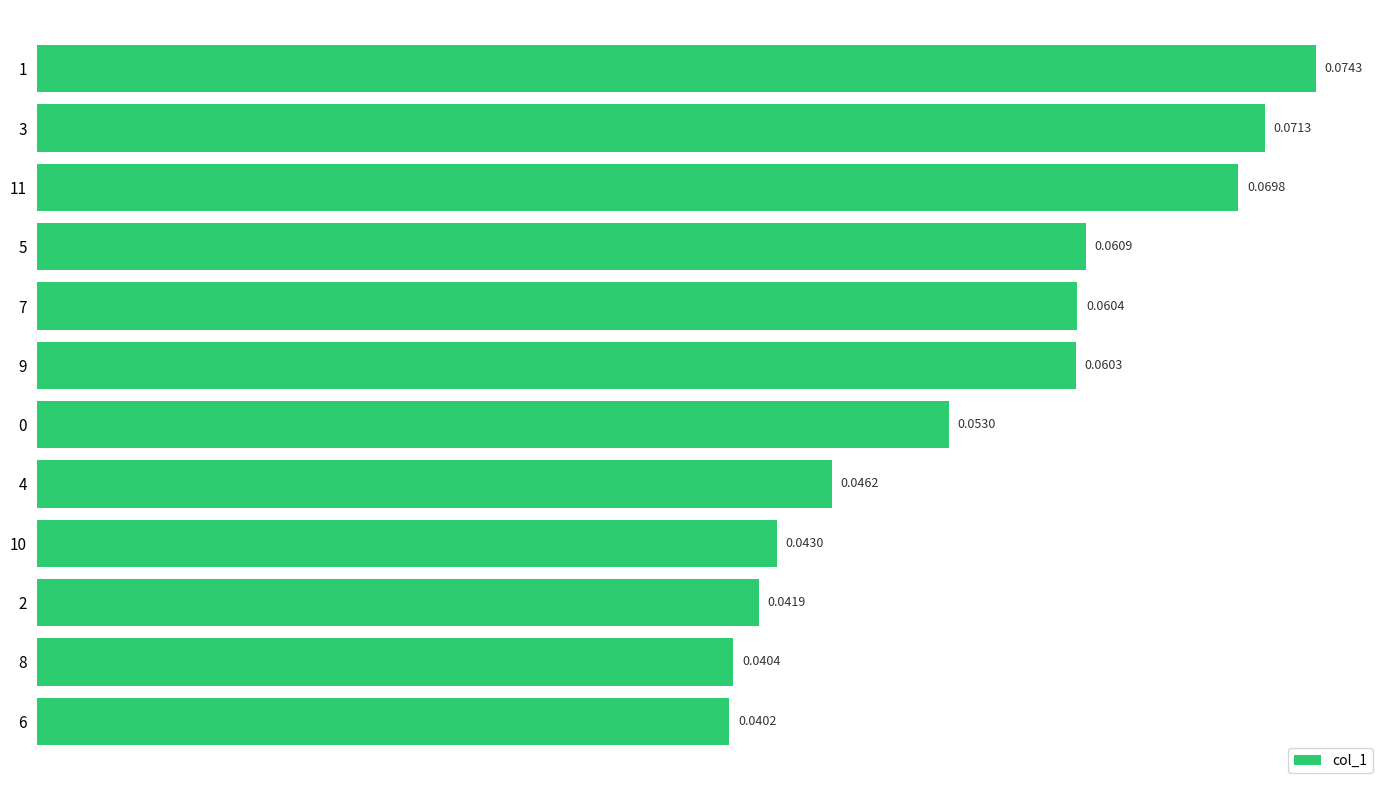

Between 0 and 9, which is larger?

9